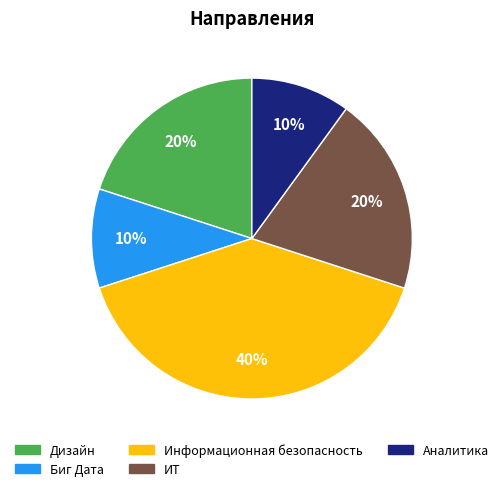

Approximately how many times larger is the value at ИТ compared to Биг Дата?

2.0